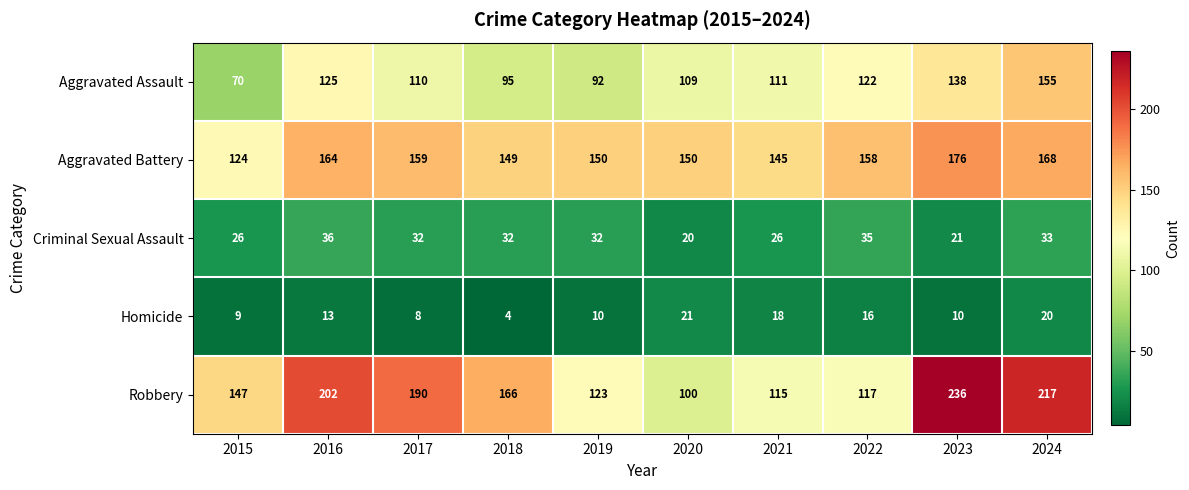

What is the total value across all series at 2017?

499